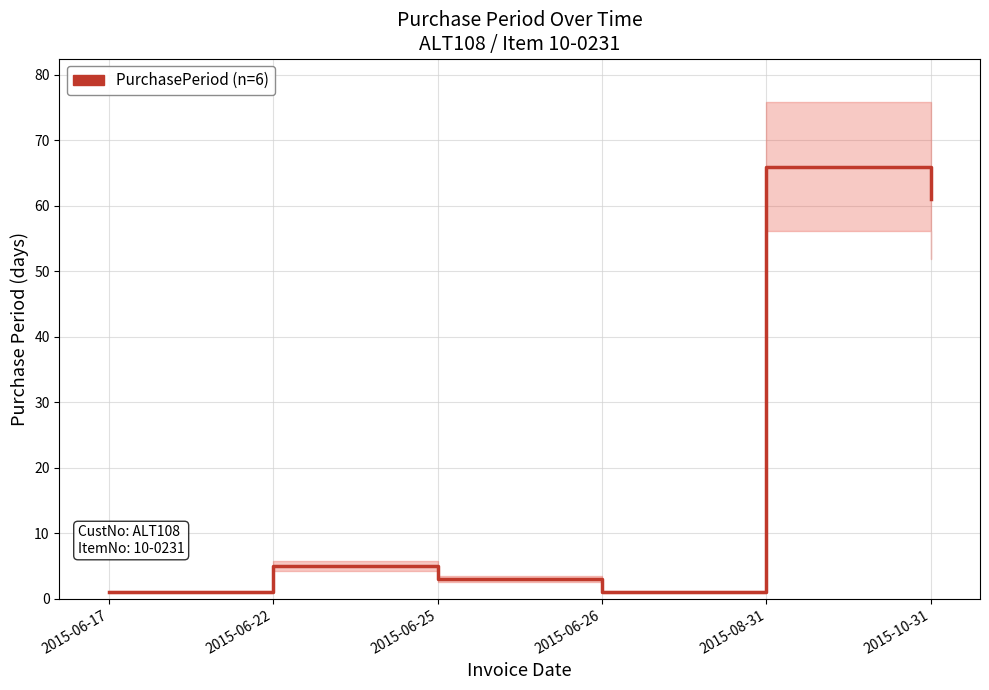

Where does the data first go above 5?

2015-08-31